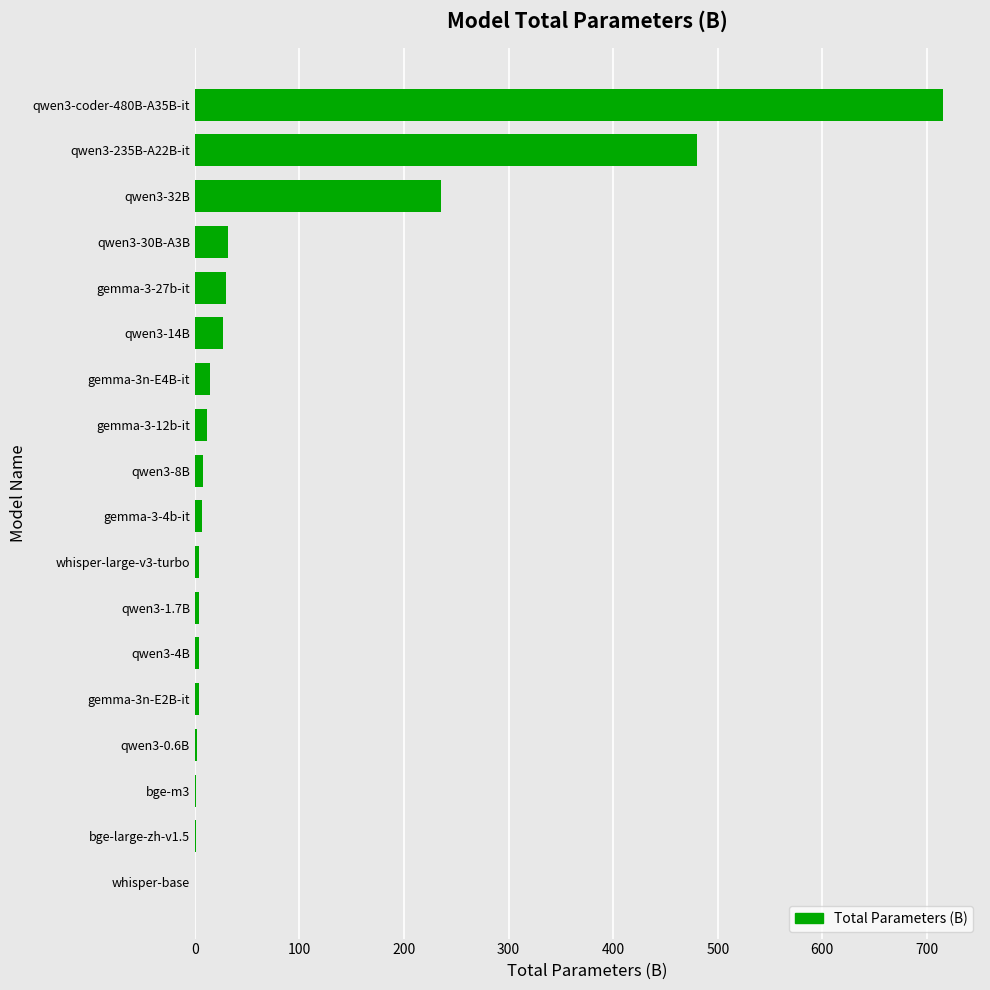

The chart shows a value of 379.4 at qwen3-32B. True or false?

False